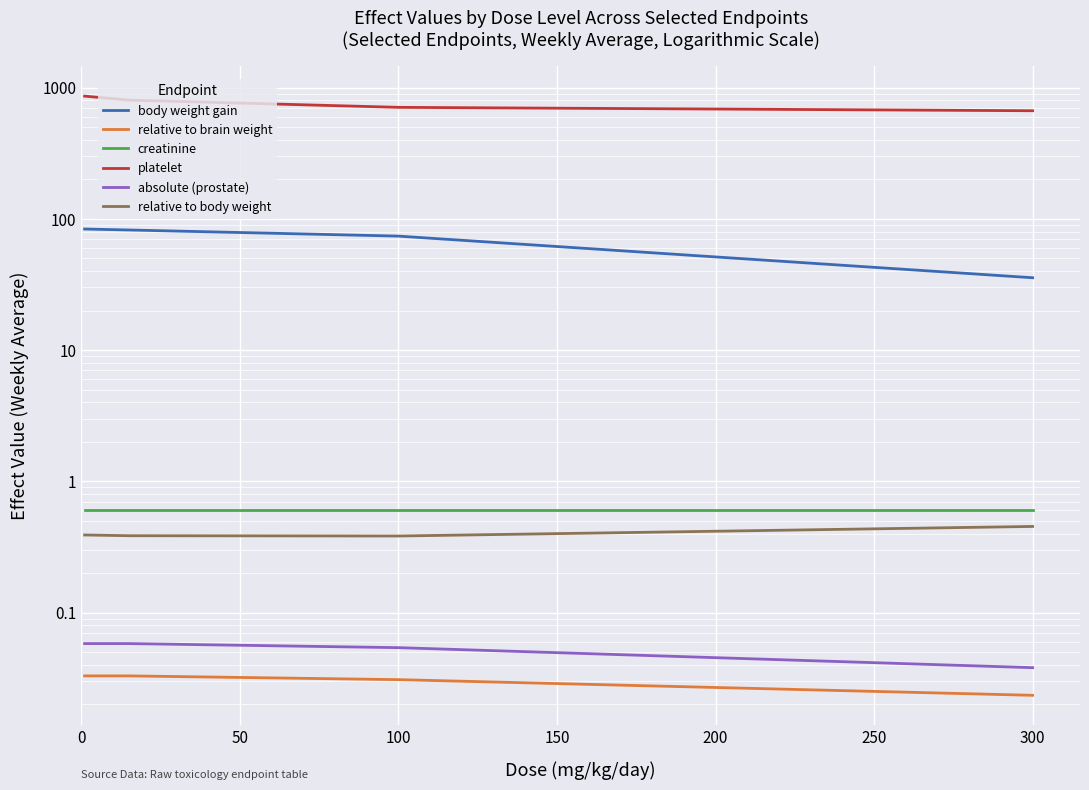

What are all the series names shown in the legend?

body weight gain, relative to brain weight, creatinine, platelet, absolute (prostate), relative to body weight